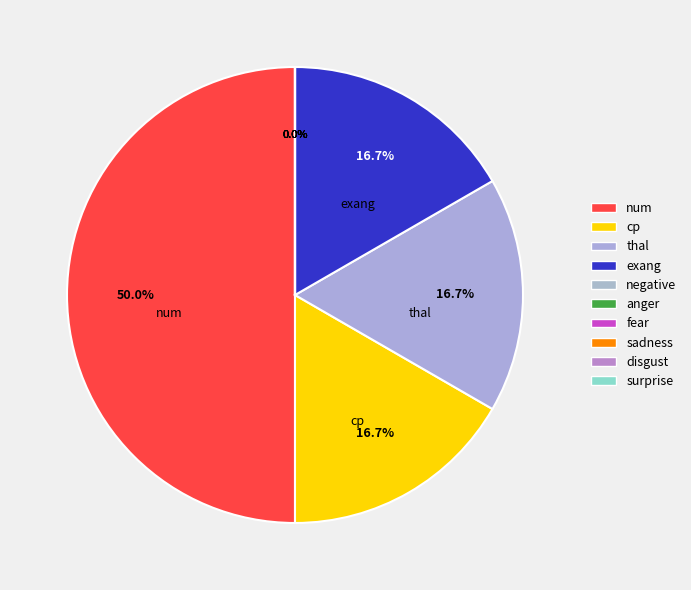

Which slice is the smallest?

cp